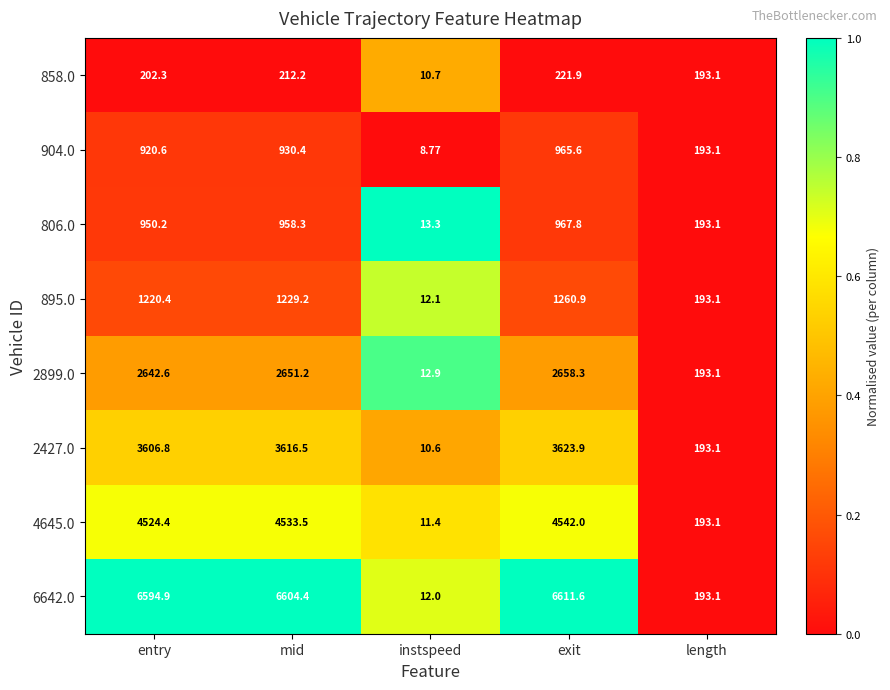

At instspeed, list the series in order from smallest to largest.

904.0, 2427.0, 858.0, 4645.0, 6642.0, 895.0, 2899.0, 806.0